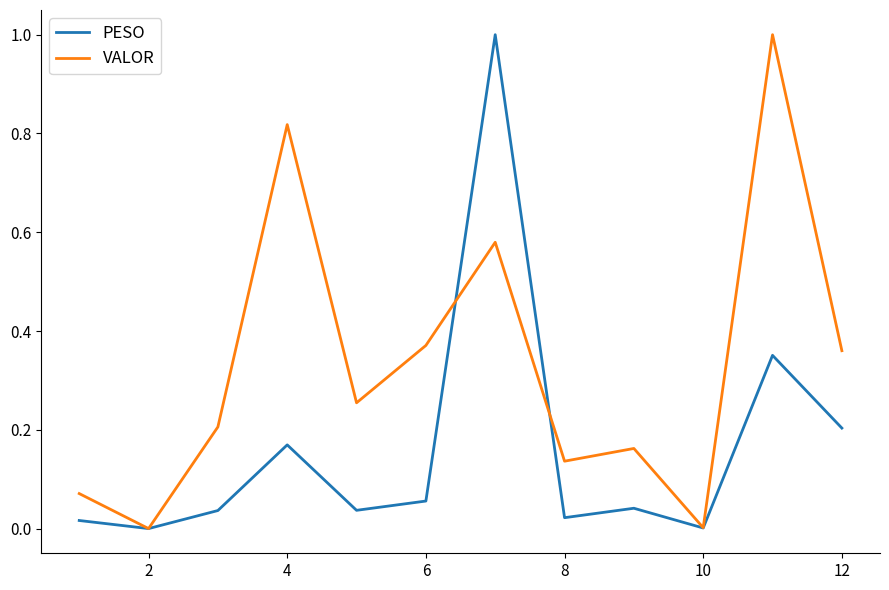

Rank the series by their average value, from lowest to highest.

PESO, VALOR